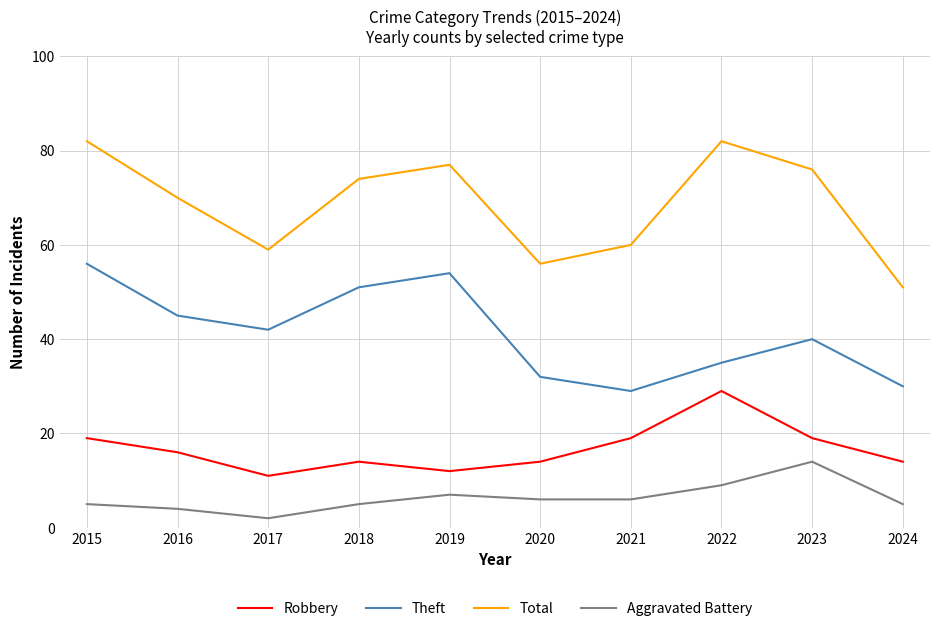

What is the minimum value shown in the chart?

2